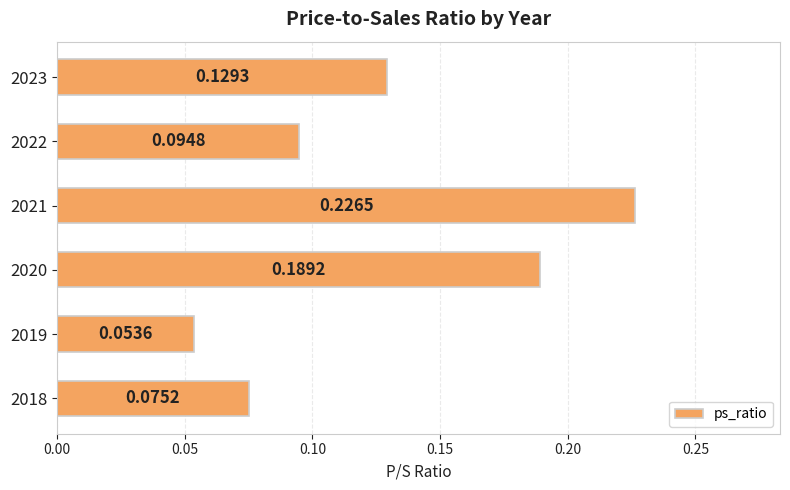

What is the change in value from 2019 to 2020?

+0.1